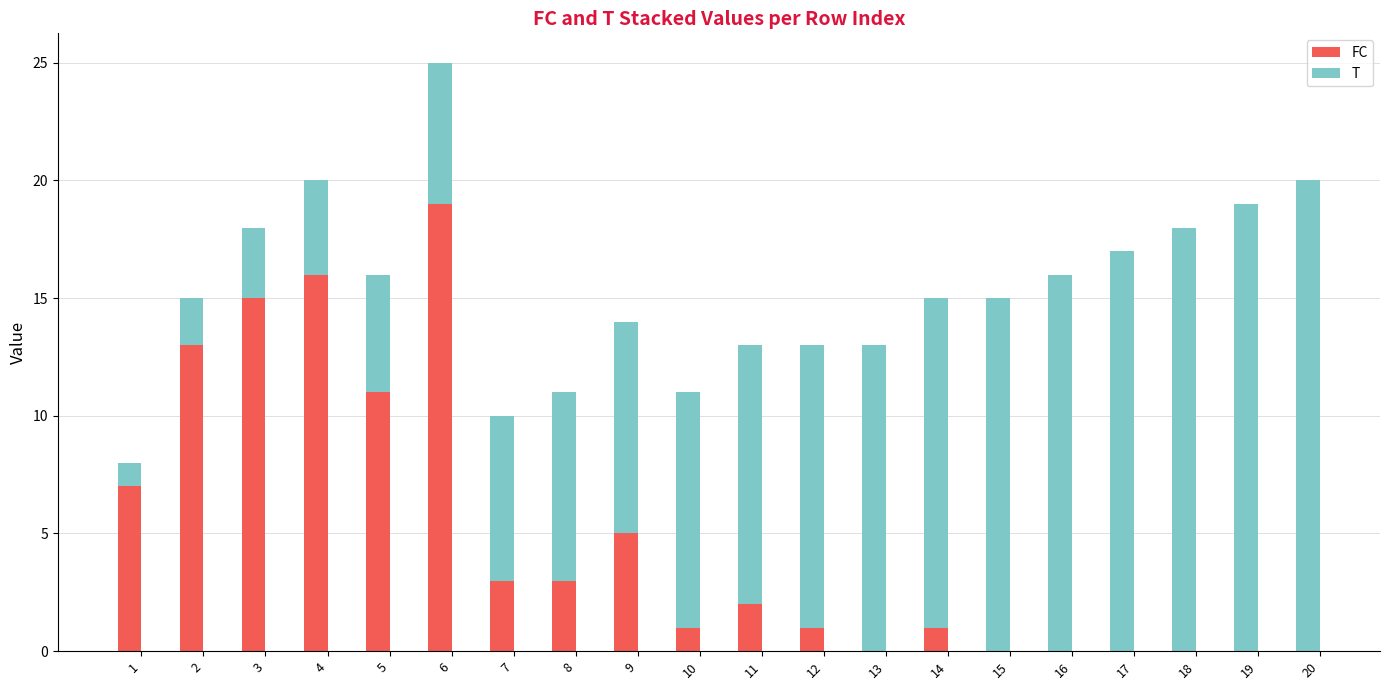

Is it true that FC equals 0 at 16?

True